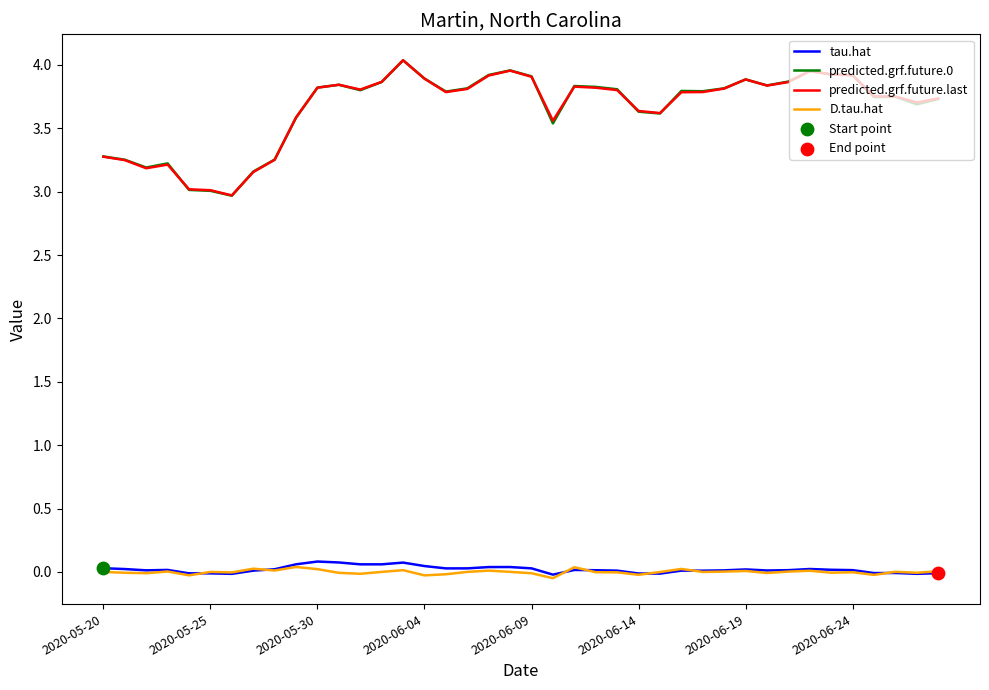

Which series has the widest spread of values?

predicted.grf.future.0